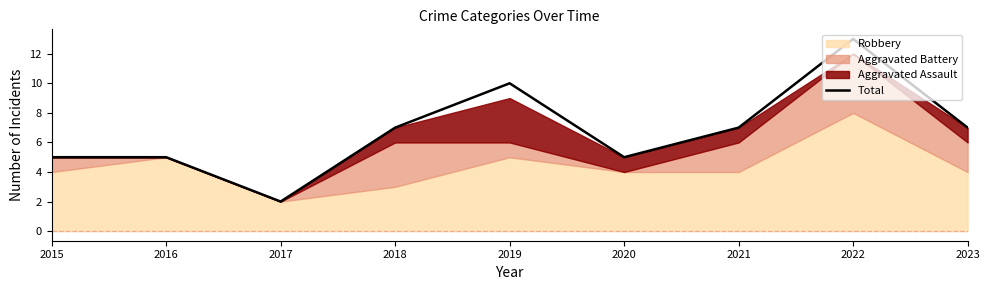

What is the change in value from 2022 to 2023?

-6